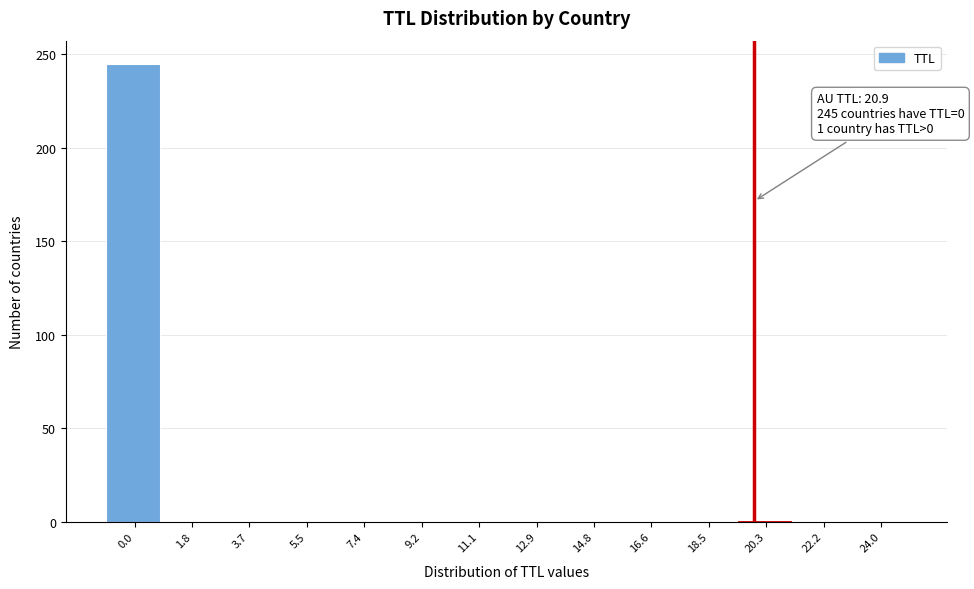

Is it true that the value at 5.5 is -165?

False